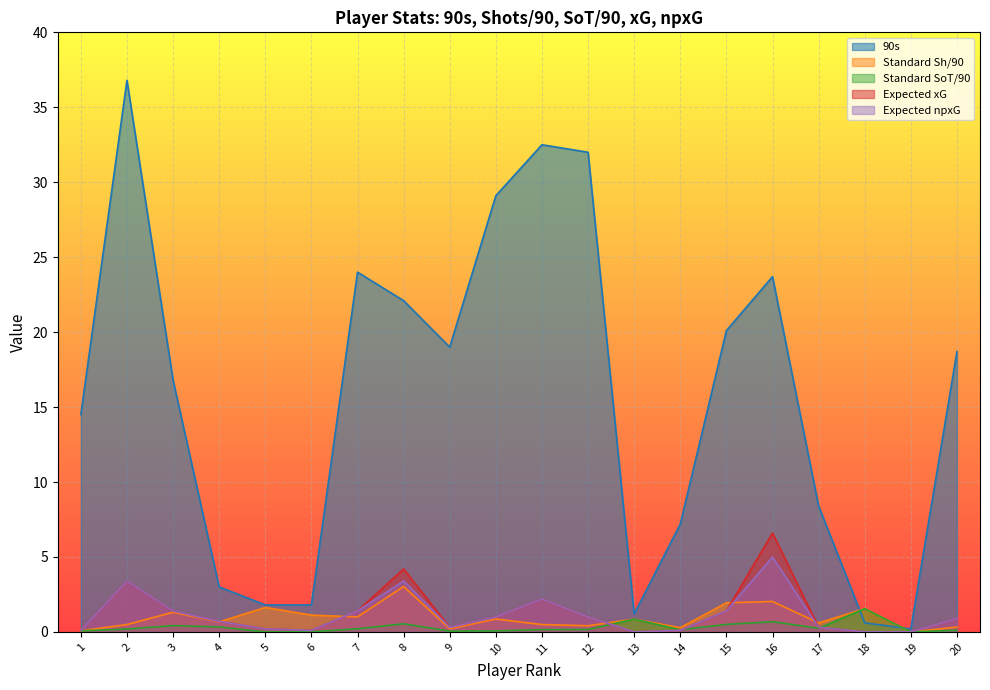

What is the sum of the Standard SoT/90 values at 14 and 20?

0.2